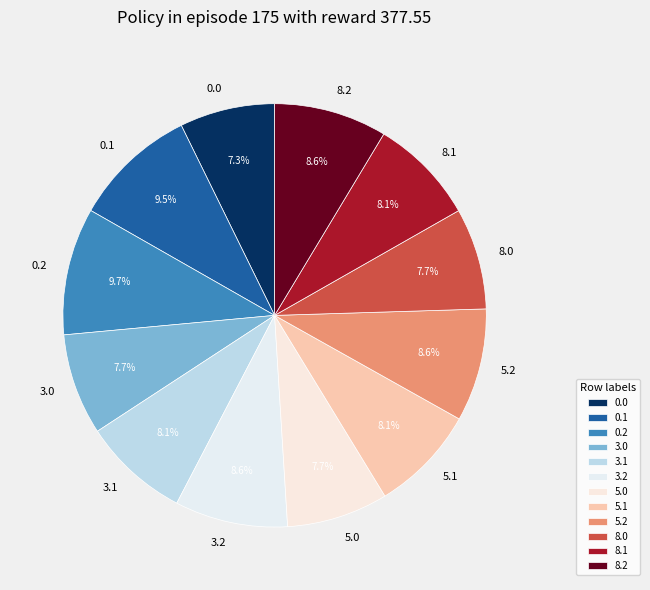

Do 8.0 and 5.1 together represent more than half of the pie?

No